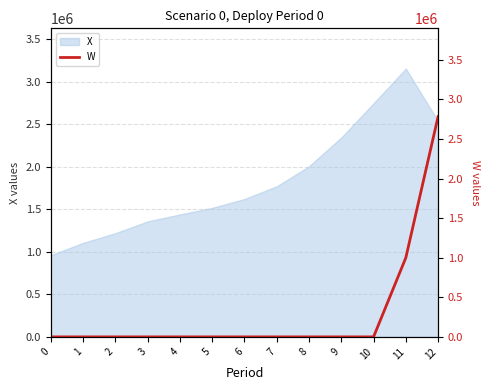

List the labels in order of X value, largest first.

11, 10, 12, 9, 8, 7, 6, 5, 4, 3, 2, 1, 0